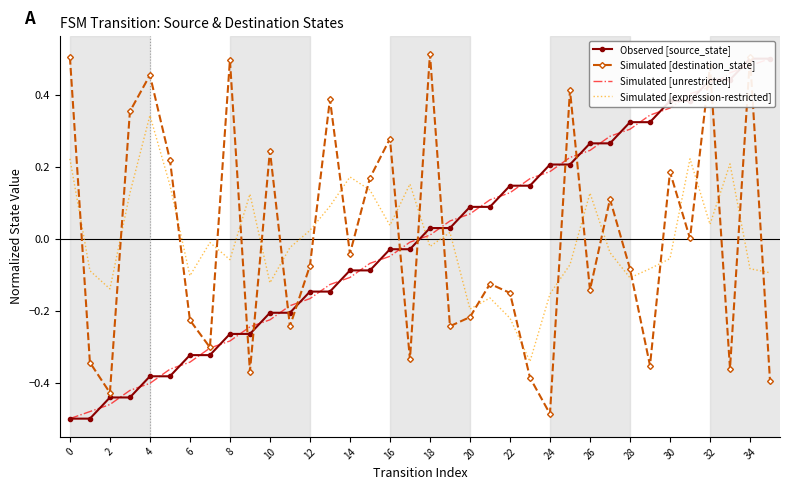

How many intersections are there between Simulated [destination_state] and Simulated [expression-restricted]?

25